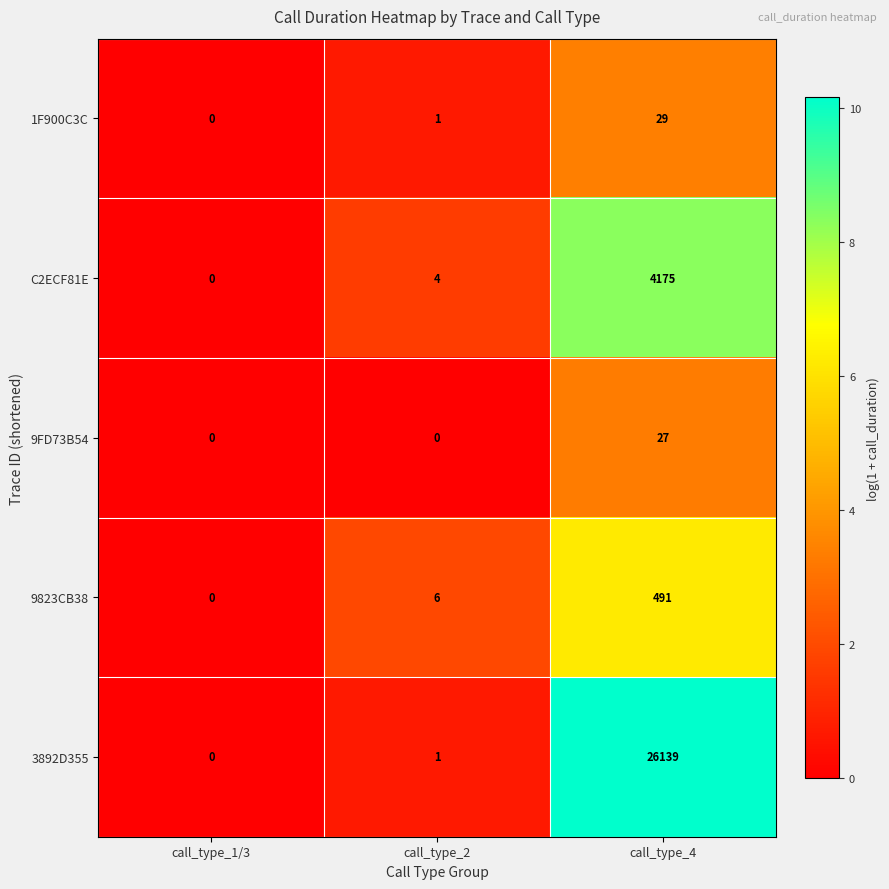

Reading left to right, what are all the values shown in this chart?

1F900C3C: call_type_1/3=0	call_type_2=1	call_type_4=29
C2ECF81E: call_type_1/3=0	call_type_2=4	call_type_4=4175
9FD73B54: call_type_1/3=0	call_type_2=0	call_type_4=27
9823CB38: call_type_1/3=0	call_type_2=6	call_type_4=491
3892D355: call_type_1/3=0	call_type_2=1	call_type_4=26139